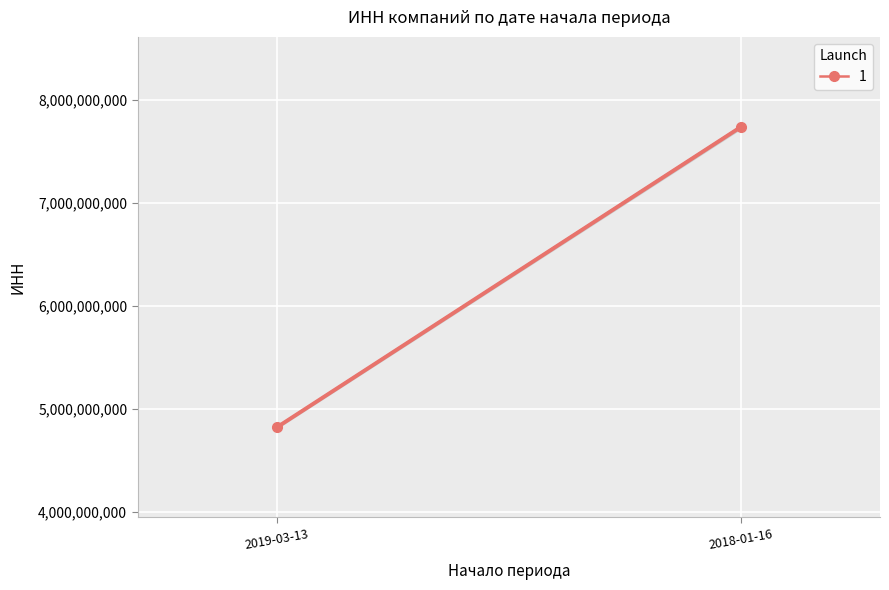

What is the smallest value displayed?

4823006703